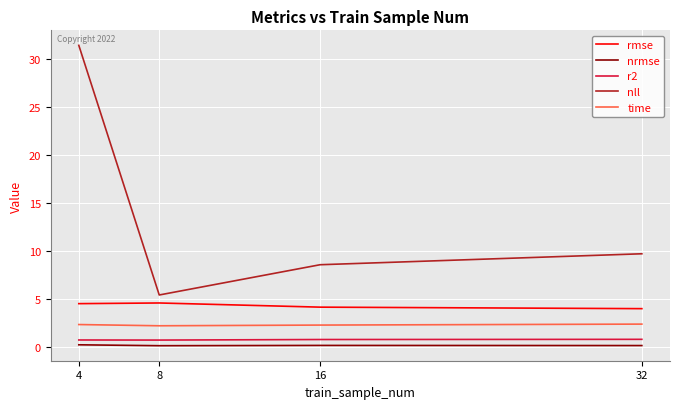

At which category is the sum across all series the highest?

4